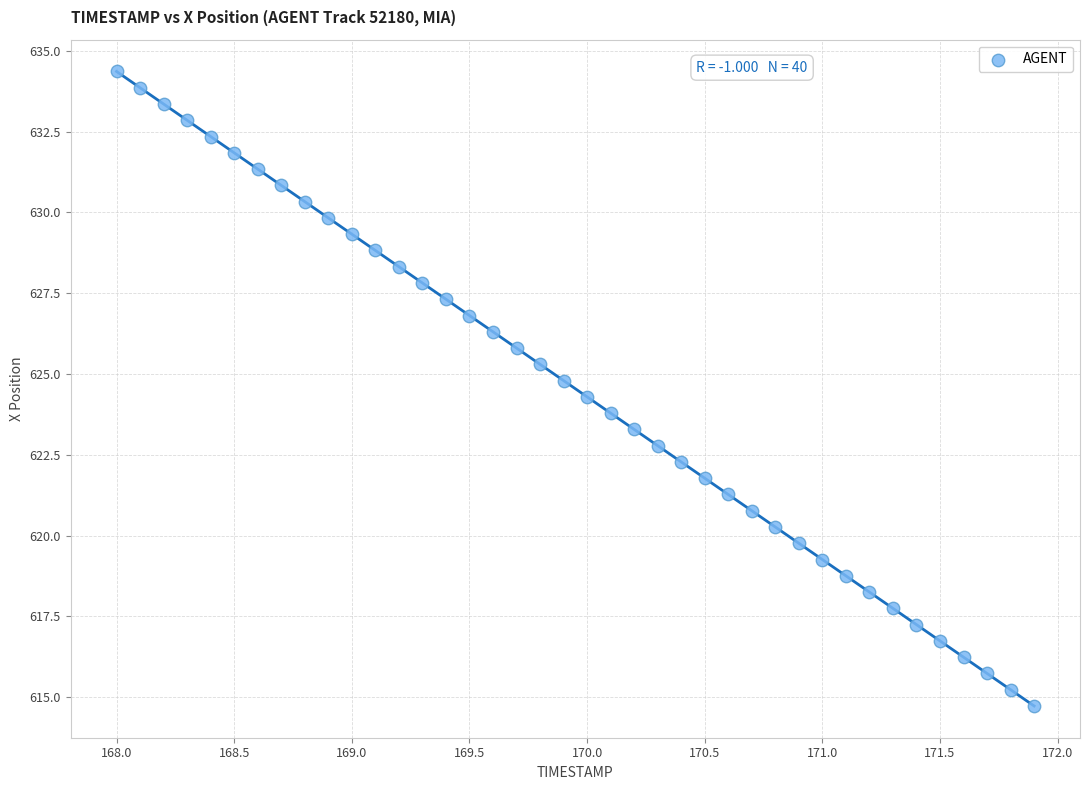

What is the range of Y values (max minus min)?

19.6